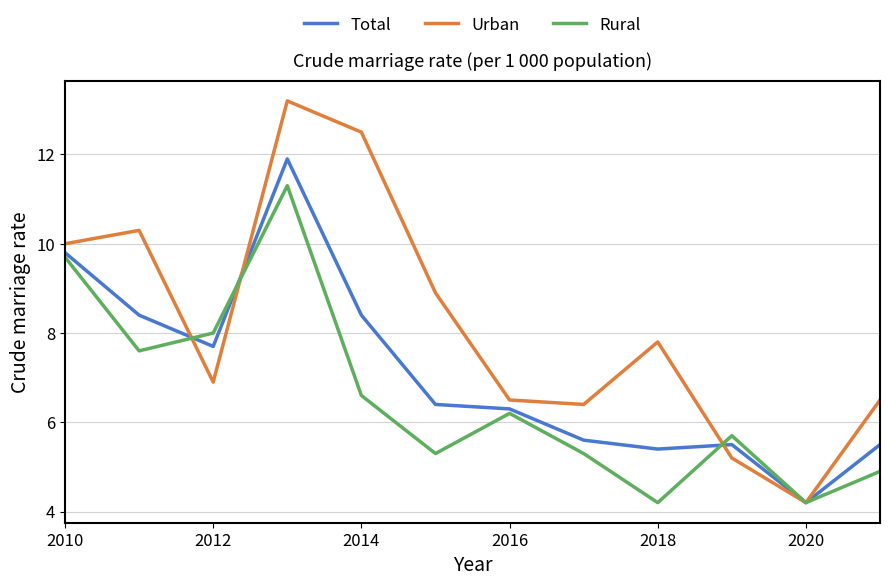

Does the chart have visible grid lines?

Yes